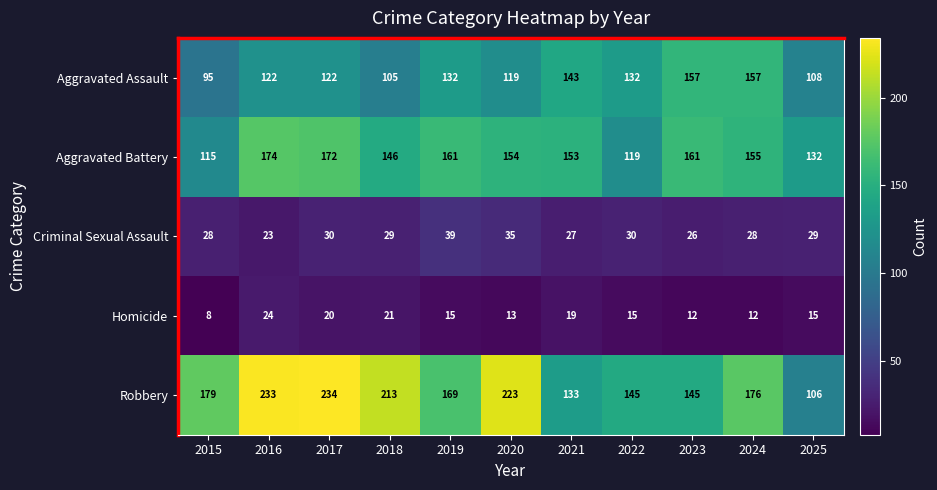

What is the total value across all series at 2019?

516